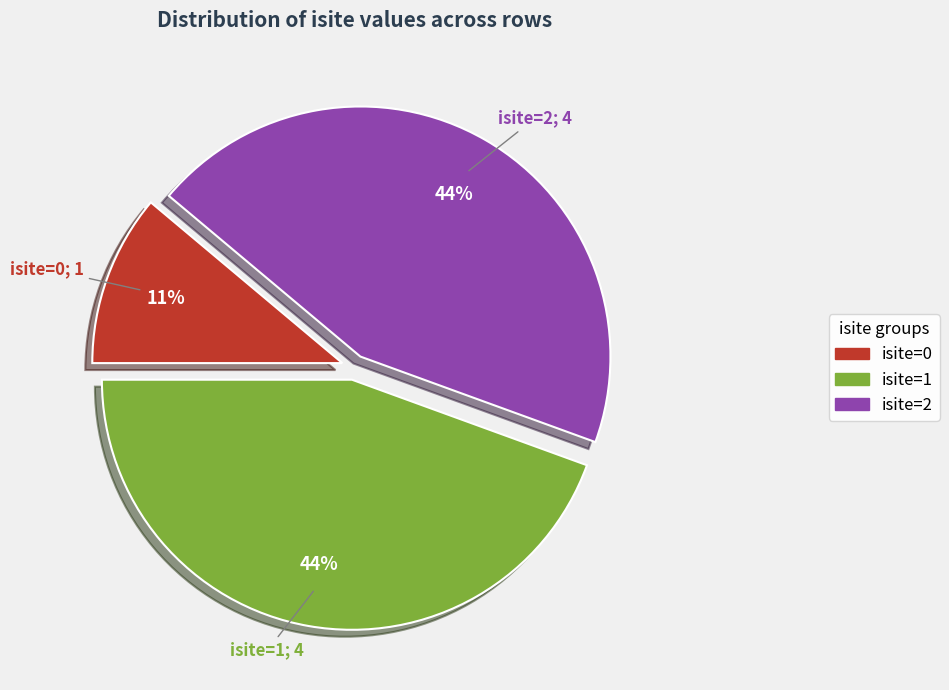

To the nearest percent, what is the average slice percentage?

33%